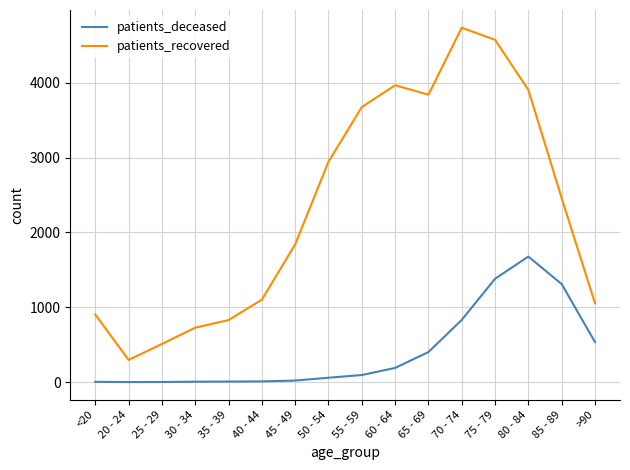

Where is patients_recovered nearest to the value 2516?

85 - 89